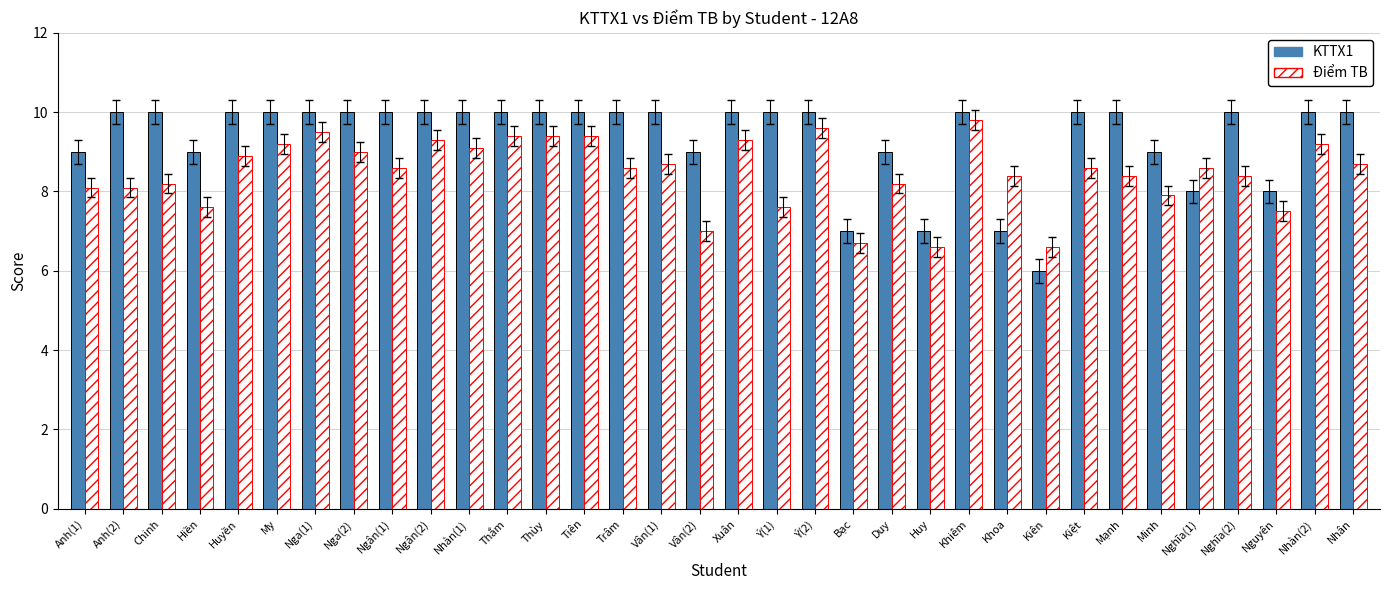

Which series changed the most between Nga(2) and Tiên?

Điểm TB